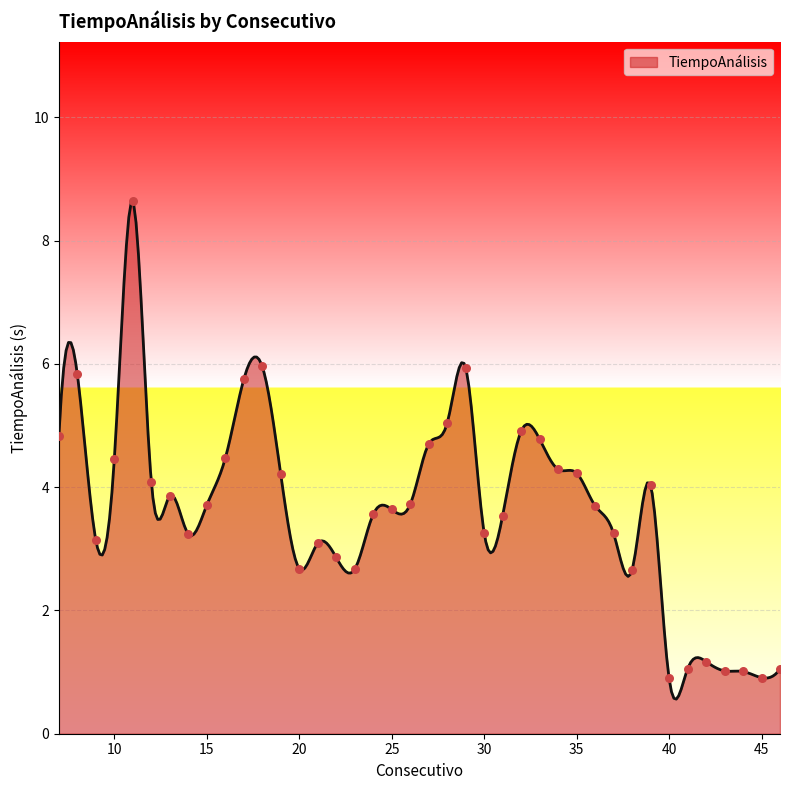

Between 21 and 8, which is larger?

8